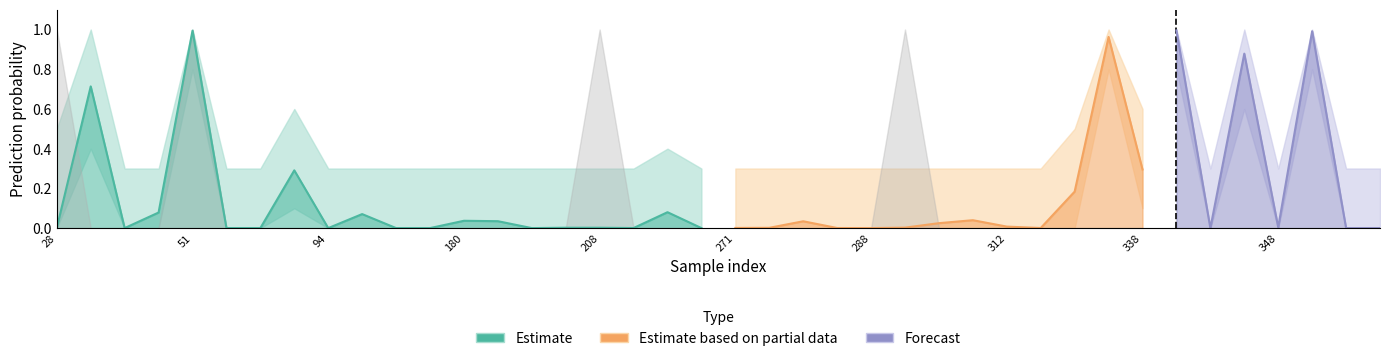

Reading right to left, transcribe all the data shown in this chart.

y_true: 0.0	0.0	0.0	0.0	0.0	0.0	1.0	0.0	0.0	0.0	0.0	0.0	0.0	0.0	1.0	0.0	0.0	0.0	0.0	0.0	0.0	0.0	0.0	1.0	0.0	0.0	0.0	0.0	0.0	0.0	0.0	0.0	0.0	0.0	0.0	1.0	0.0	0.0	0.0	1.0
y_pred: 0.0	0.0	1.0	0.0	0.9	0.0	1.0	0.3	1.0	0.2	0.0	0.0	0.0	0.0	0.0	0.0	0.0	0.0	0.0	0.0	0.0	0.1	0.0	0.0	0.0	0.0	0.0	0.0	0.0	0.0	0.1	0.0	0.3	0.0	0.0	1.0	0.1	0.0	0.7	0.0
y_pred_upper: 0.3	0.3	1.0	0.3	1.0	0.3	1.0	0.6	1.0	0.5	0.3	0.3	0.3	0.3	0.3	0.3	0.3	0.3	0.3	0.3	0.3	0.4	0.3	0.3	0.3	0.3	0.3	0.3	0.3	0.3	0.3	0.3	0.6	0.3	0.3	1.0	0.3	0.3	1.0	0.5
y_pred_lower: 0.0	0.0	0.8	0.0	0.6	0.0	0.8	0.1	0.8	0.0	0.0	0.0	0.0	0.0	0.0	0.0	0.0	0.0	0.0	0.0	0.0	0.0	0.0	0.0	0.0	0.0	0.0	0.0	0.0	0.0	0.0	0.0	0.1	0.0	0.0	0.8	0.0	0.0	0.4	0.0